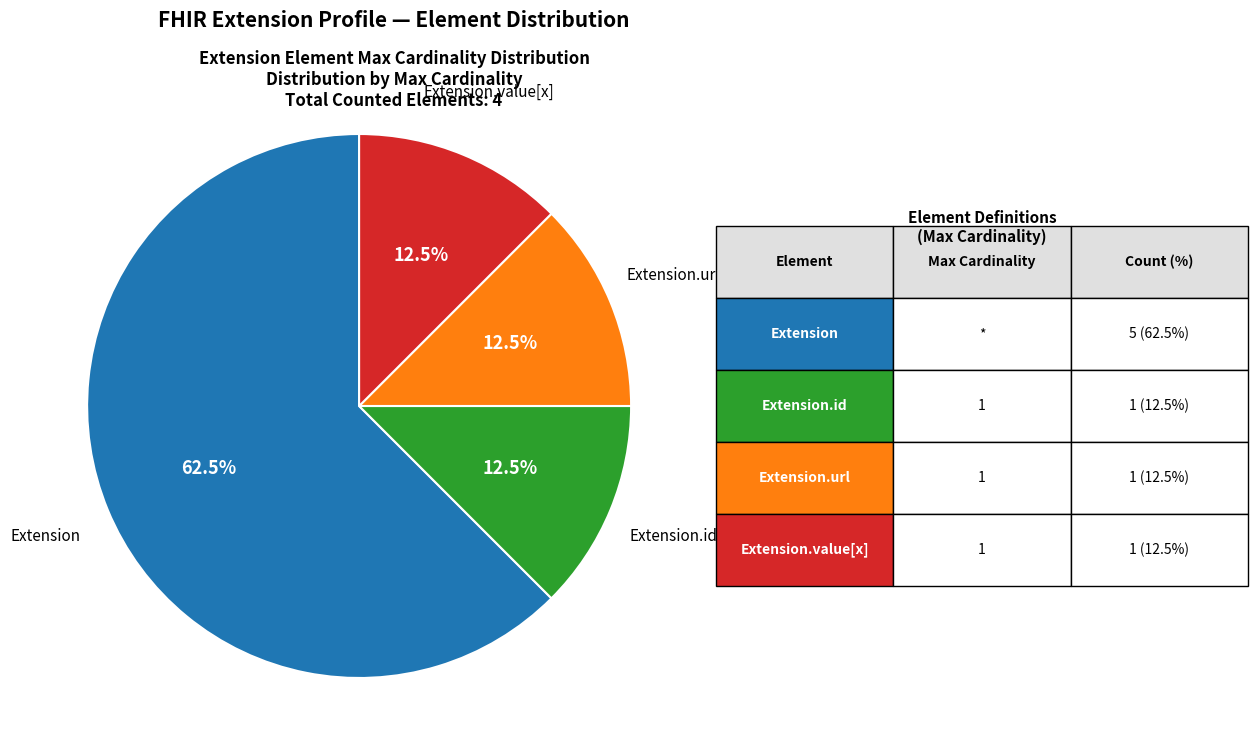

To the nearest percent, what is the average slice percentage?

25%